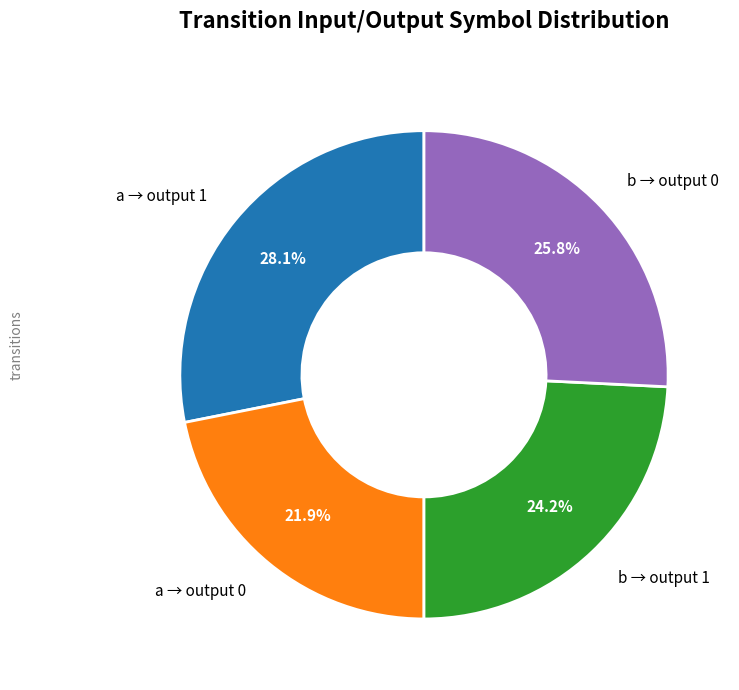

Is there a majority slice in this chart?

No